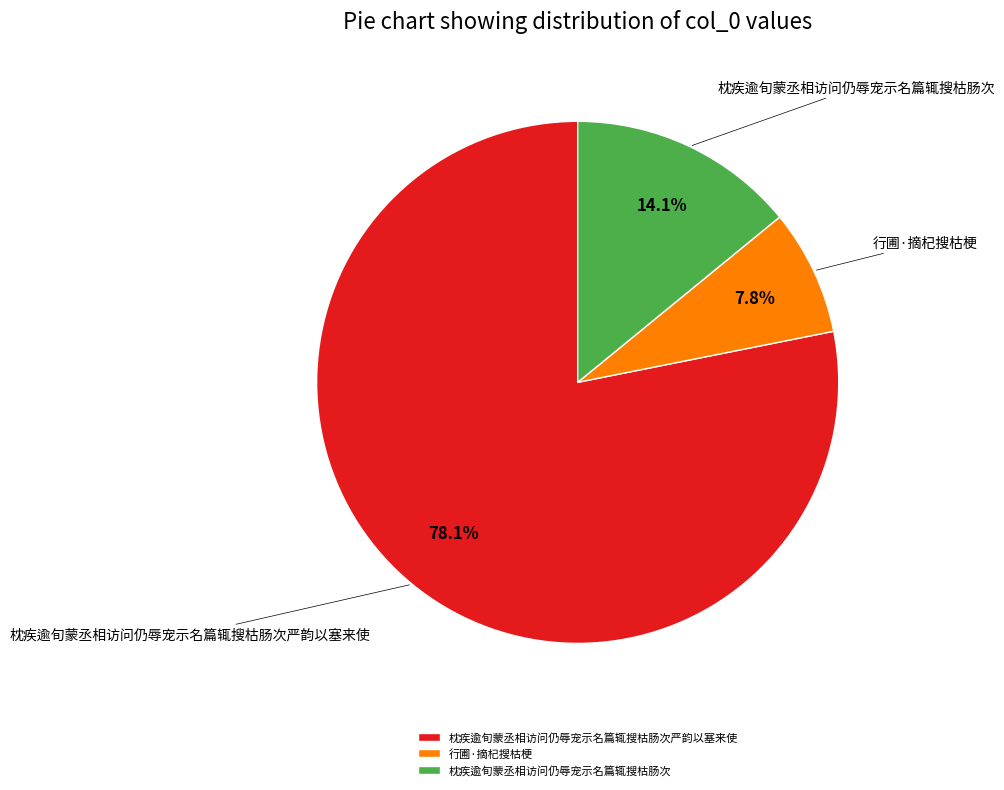

What percentage is the 枕疾逾旬蒙丞相访问仍辱宠示名篇辄搜枯肠次 slice, to the nearest percent?

14%